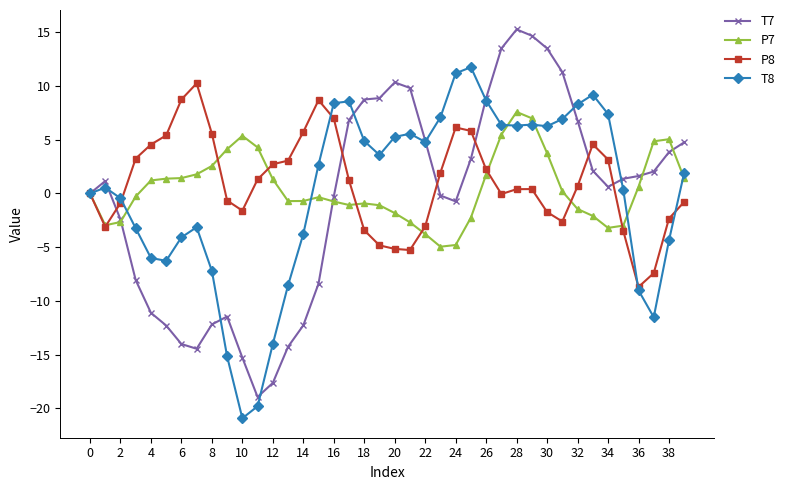

True or false: T8 has more than 0 points higher than both neighbors.

True